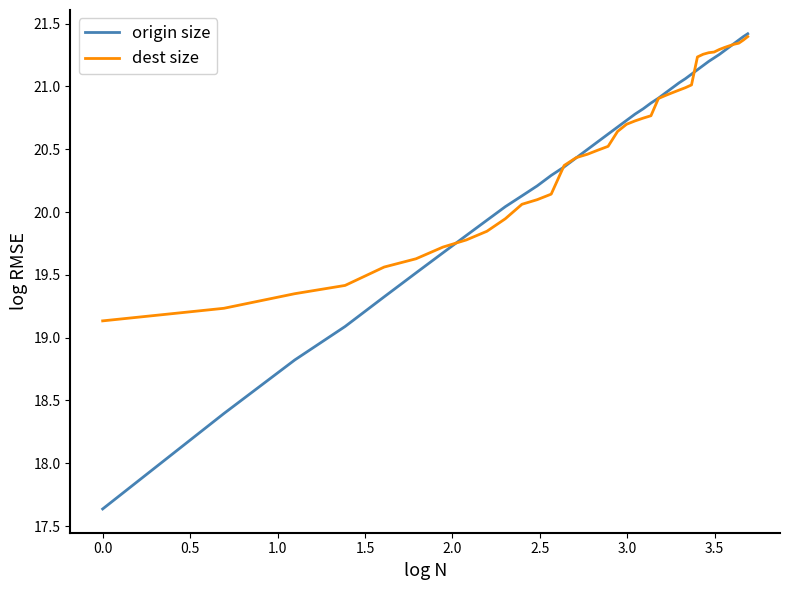

True or false: origin size and dest size intersect in this chart.

True